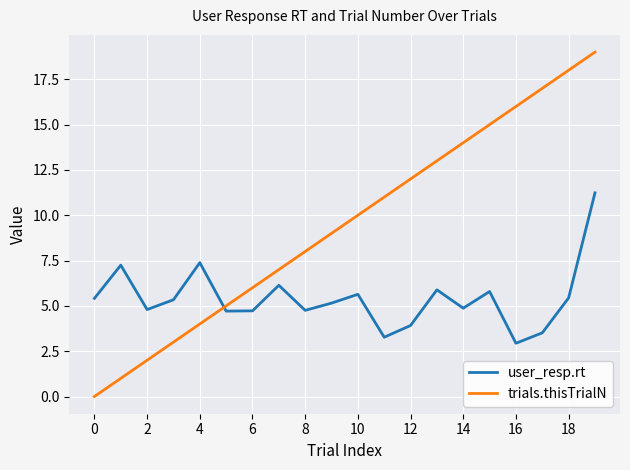

Which series ends up on top after the final intersection of trials.thisTrialN and user_resp.rt?

trials.thisTrialN